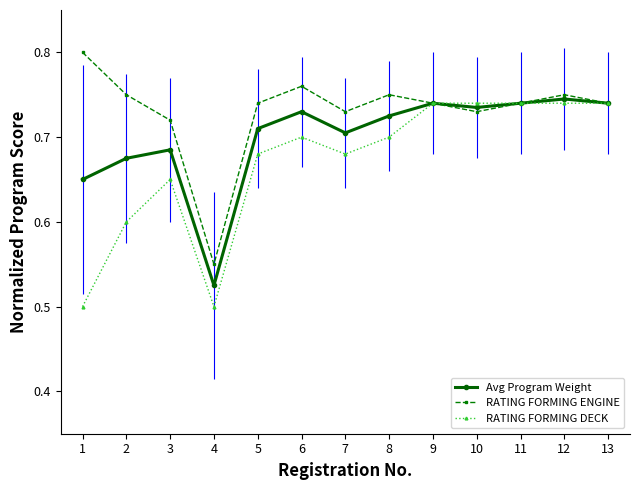

What is the sum of all Avg Program Weight values?

9.1